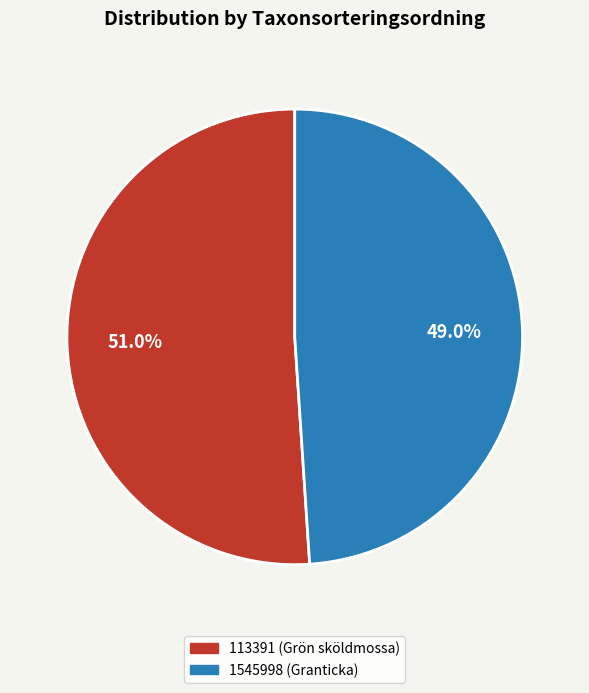

Is there a majority slice in this chart?

Yes